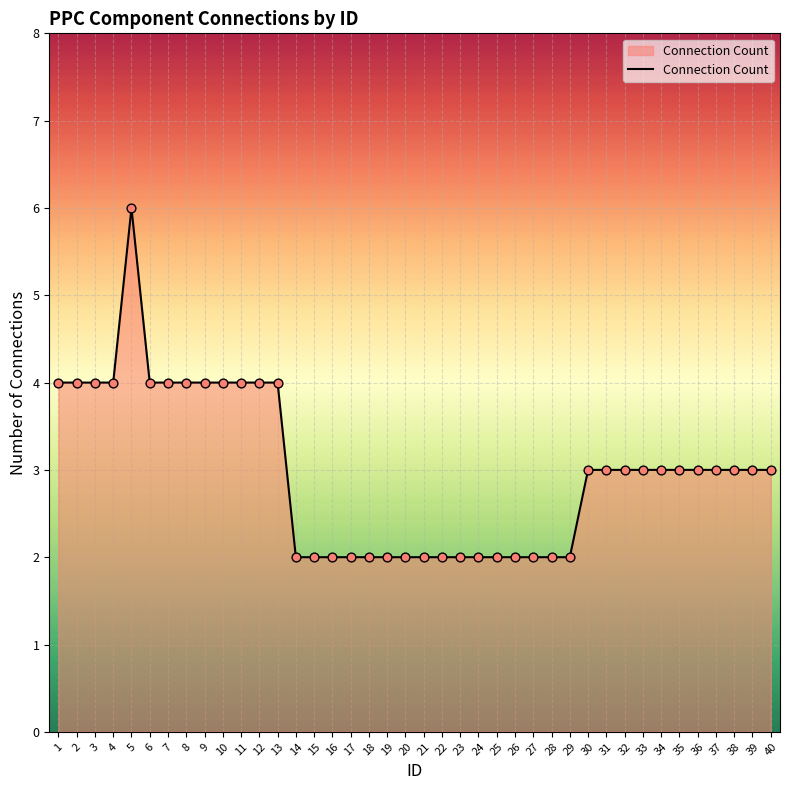

What is the ratio of the value at 4 to the value at 10?

1.0